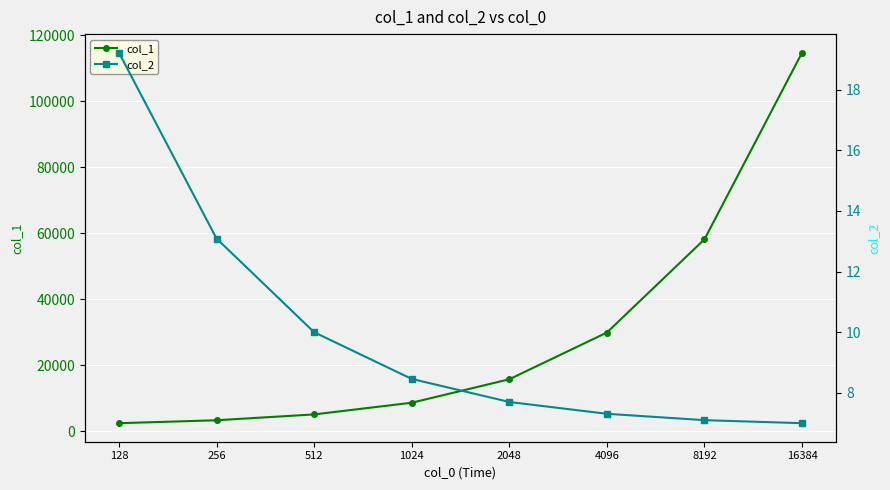

The value of col_2 at 2048 is 7.7. True or false?

True